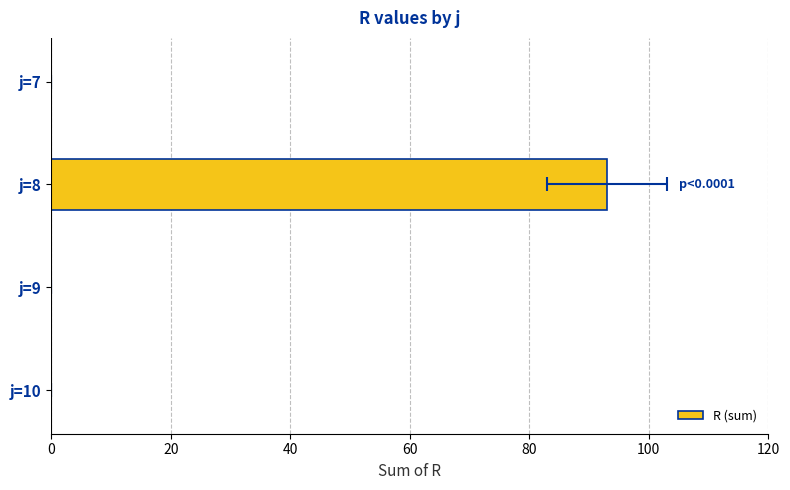

Reading left to right, list all the values displayed in this chart.

0	93	0	0